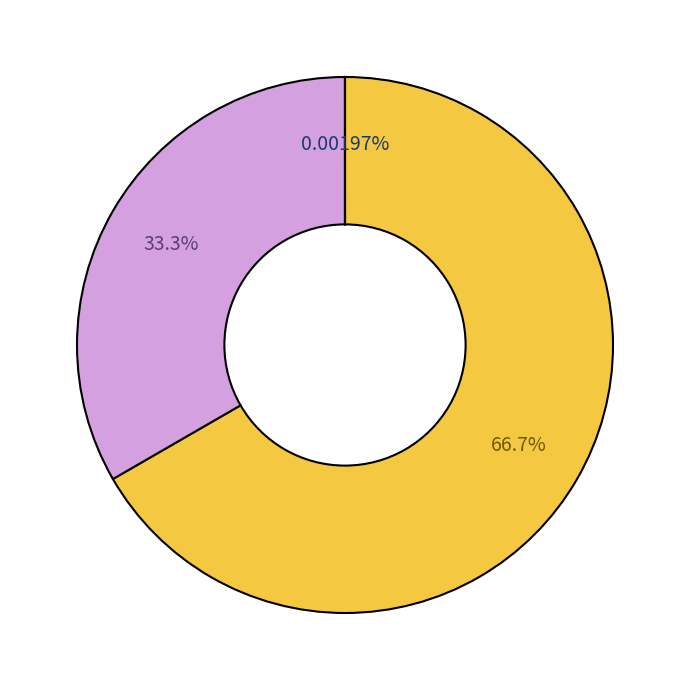

Is there any slice that represents more than half of the pie?

Yes